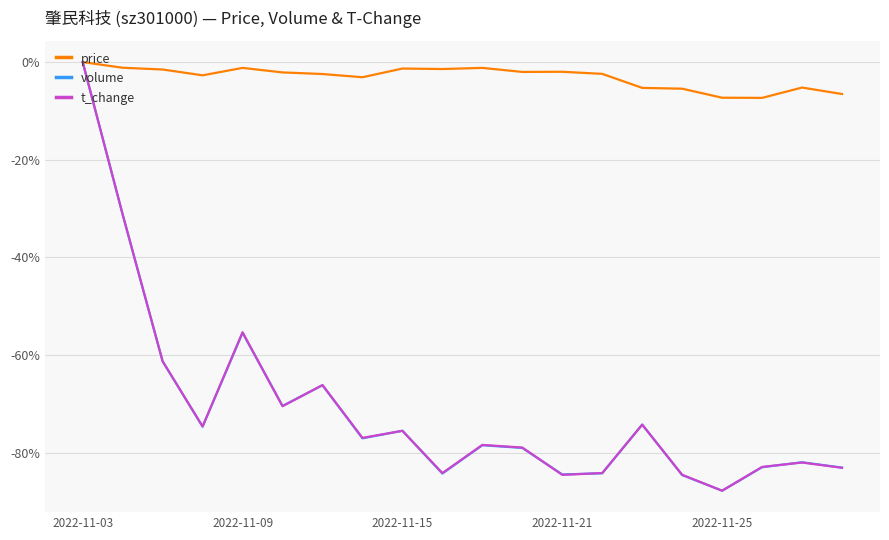

Which series has the largest total across all categories?

price